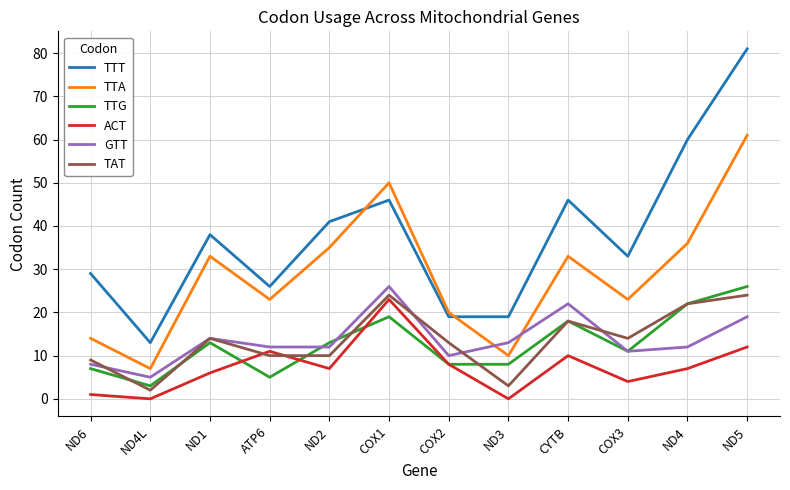

Which series has the largest range (max minus min)?

TTT